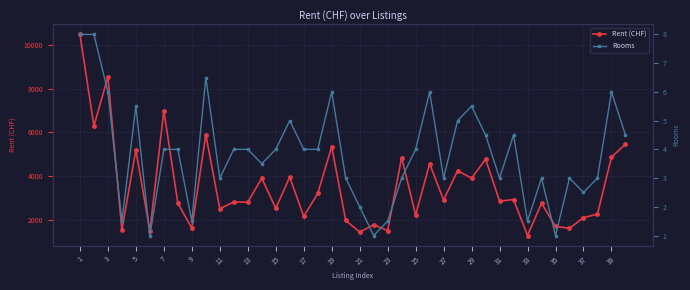

What is the sum of all Rent (CHF) values?

141836